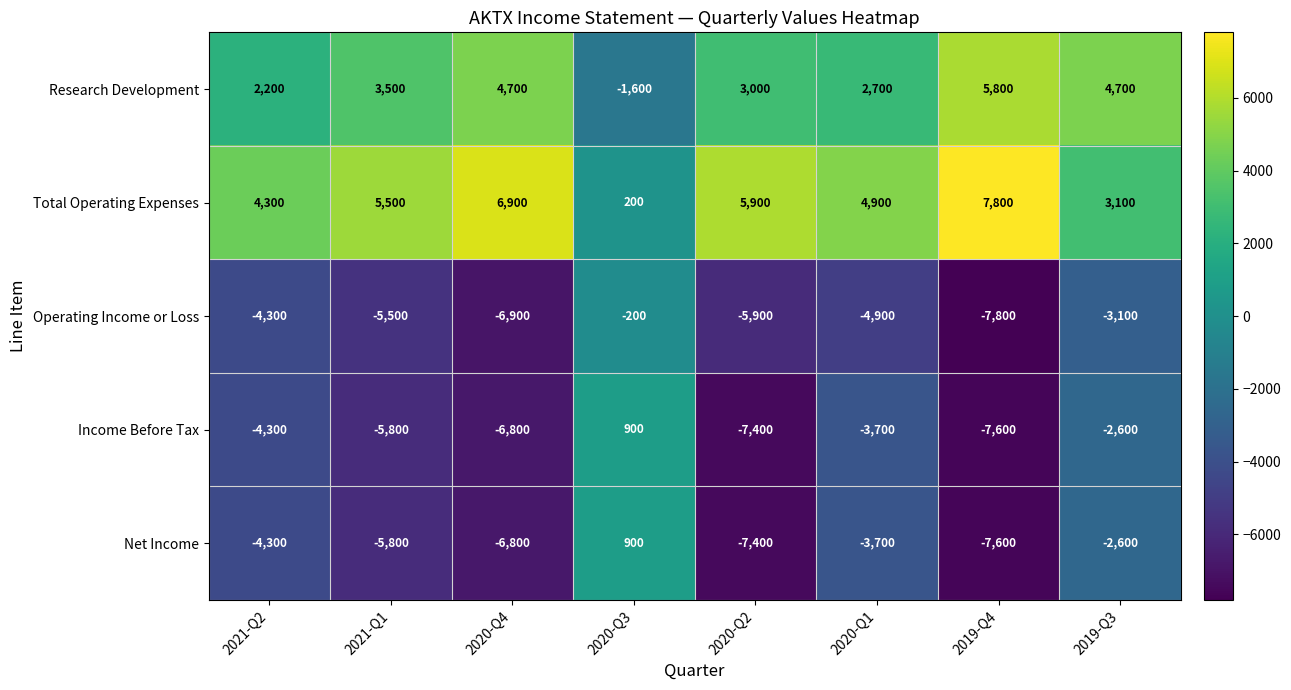

Which series has the largest total across all categories?

Total Operating Expenses